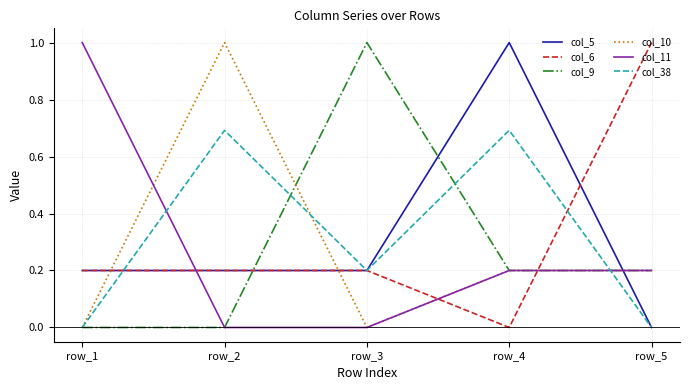

What value does the col_38 series have at row_2?

0.7